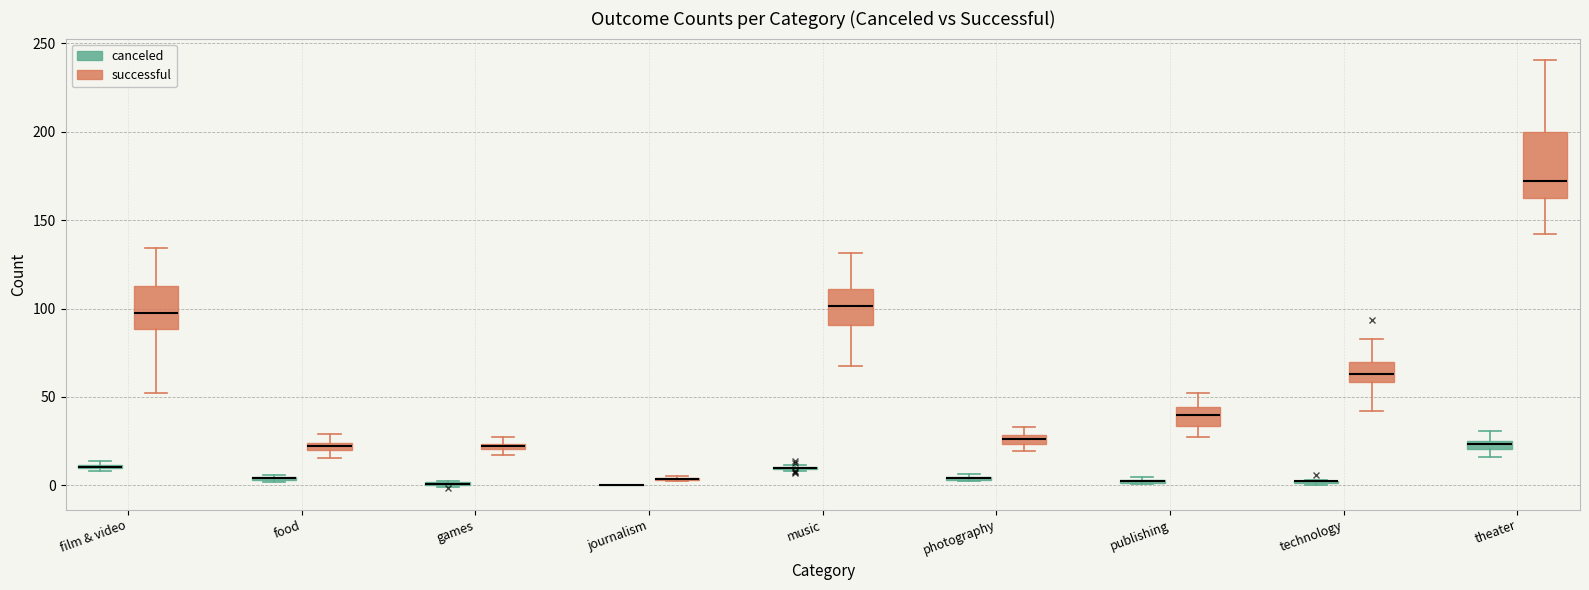

Comparing the boxes themselves (not the whiskers), which one is the tallest?

theater (successful)